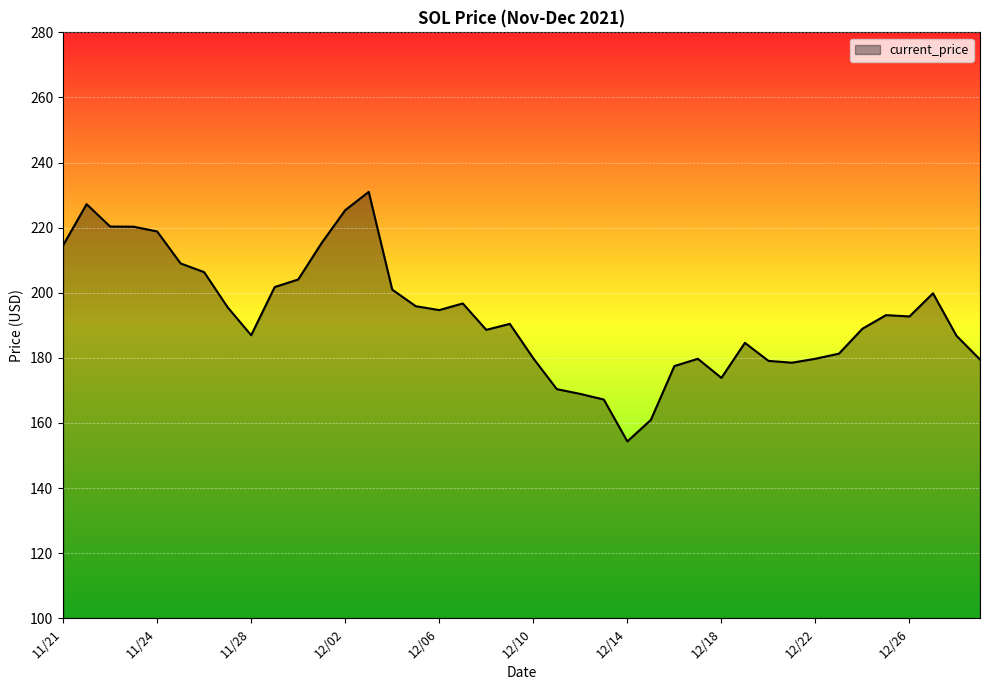

What is the maximum value shown in the chart?

231.0